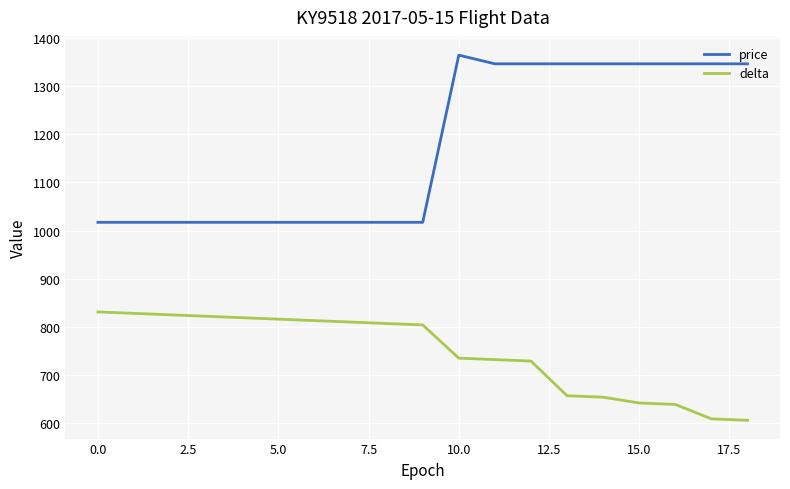

What is the difference between the second highest and minimum values in the price series?

329